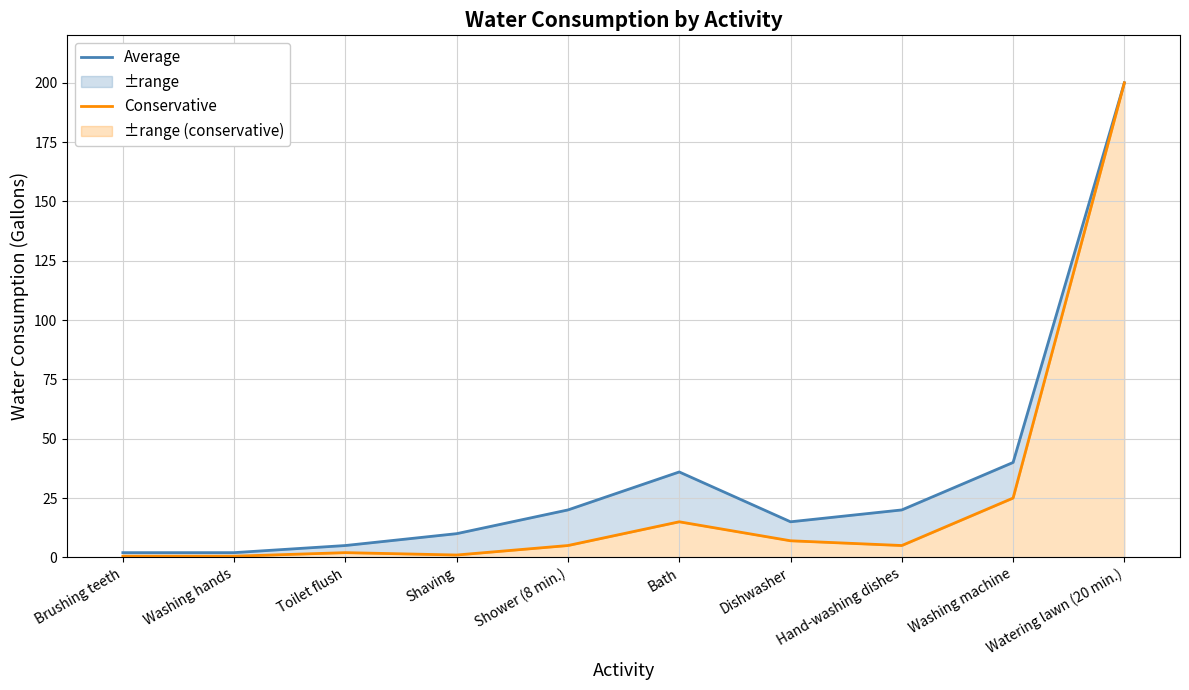

True or false: Conservative has more than 2 points higher than both neighbors.

False